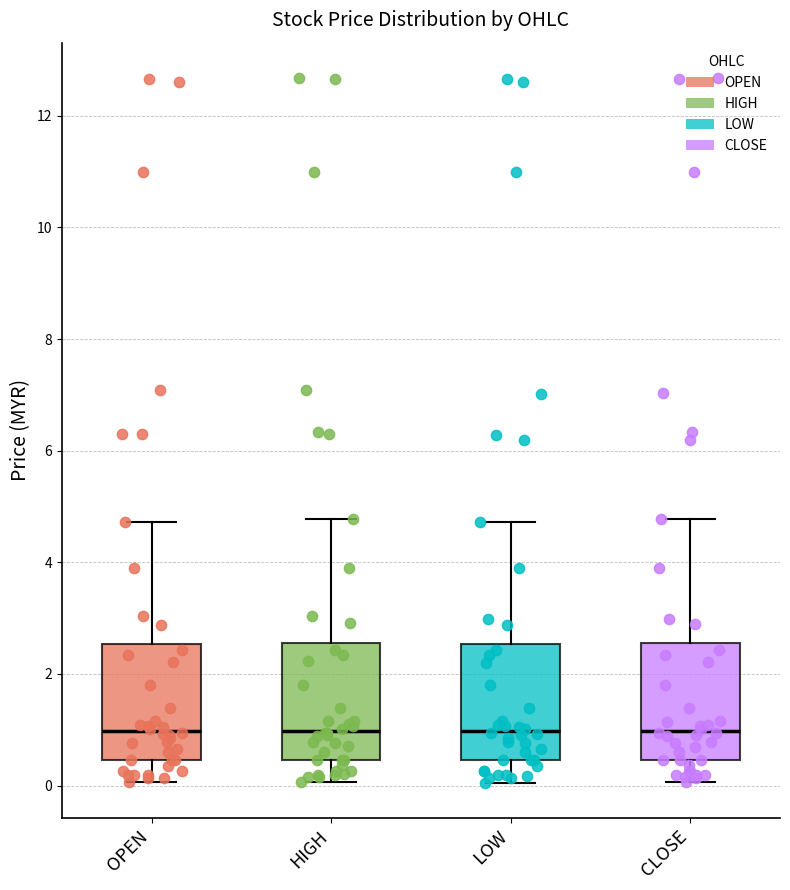

Reading left to right, read every box against the y-axis: the position of its median line, the range the box covers, and the ends of its whiskers. The values are not printed on the chart, so give them approximately, as read against the axis.

OPEN: median 1.0, box 0.4 to 2.6, whiskers 0.0 to 4.8
HIGH: median 1.0, box 0.4 to 2.6, whiskers 0.0 to 4.8
LOW: median 1.0, box 0.4 to 2.6, whiskers 0.0 to 4.8
CLOSE: median 1.0, box 0.4 to 2.6, whiskers 0.0 to 4.8